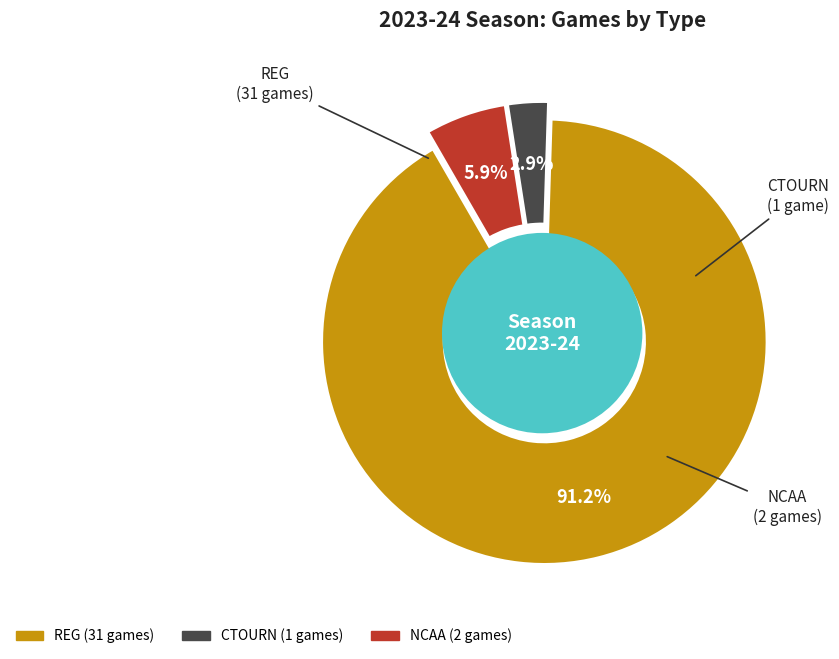

To the nearest percent, what percentage of the pie is CTOURN?

3%